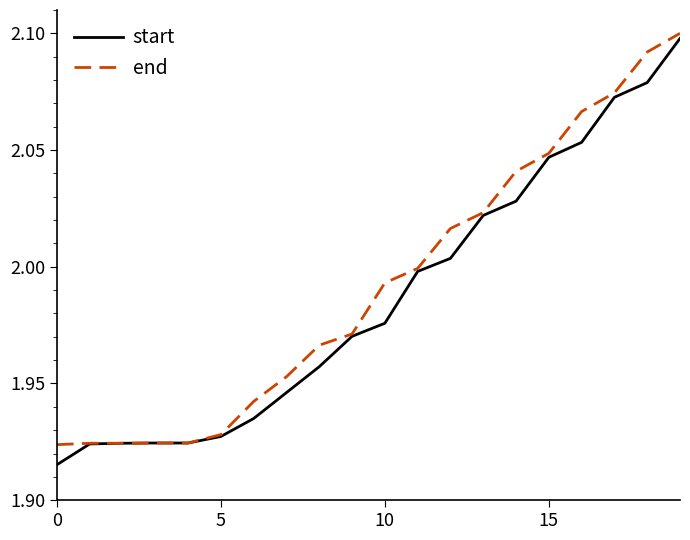

Is this an area chart (filled region under the line)?

No